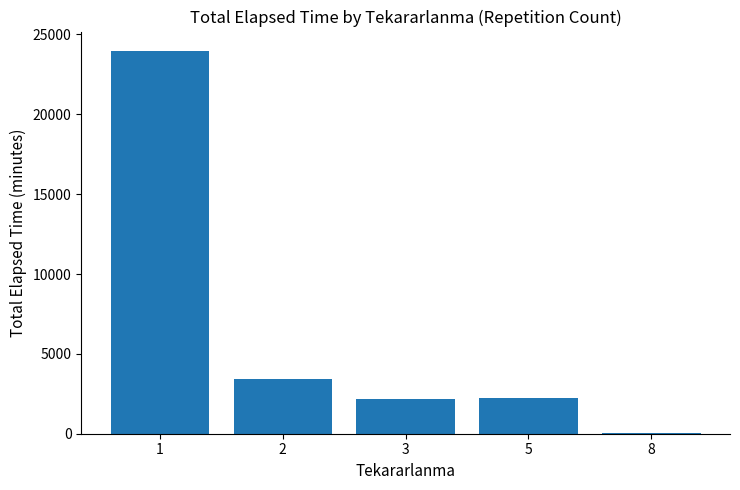

What is the sum of all values?

31890